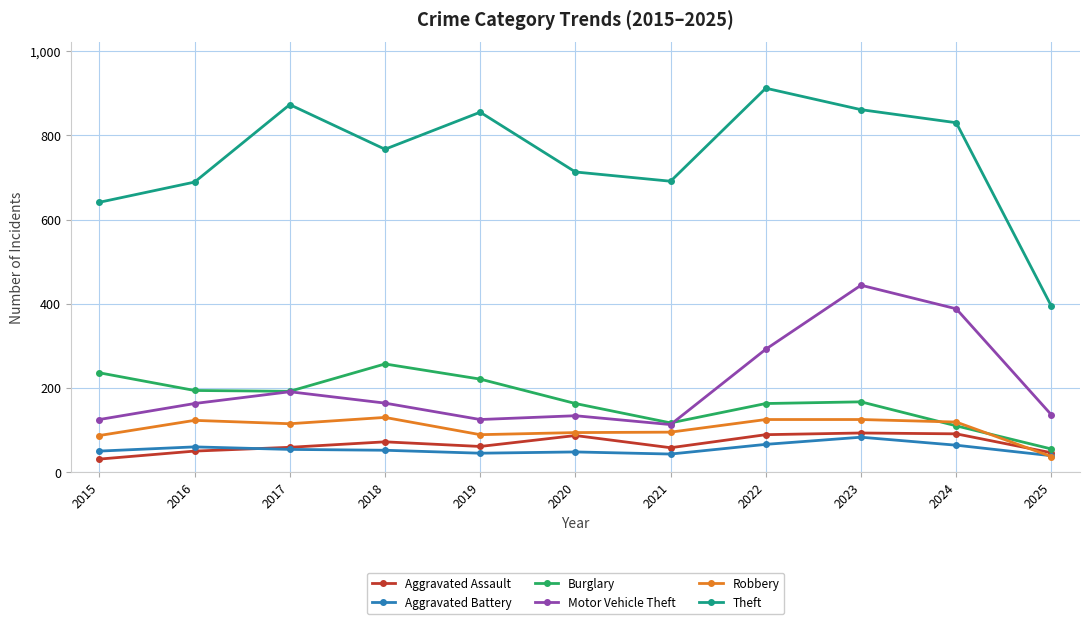

True or false: Theft and Aggravated Battery intersect in this chart.

False